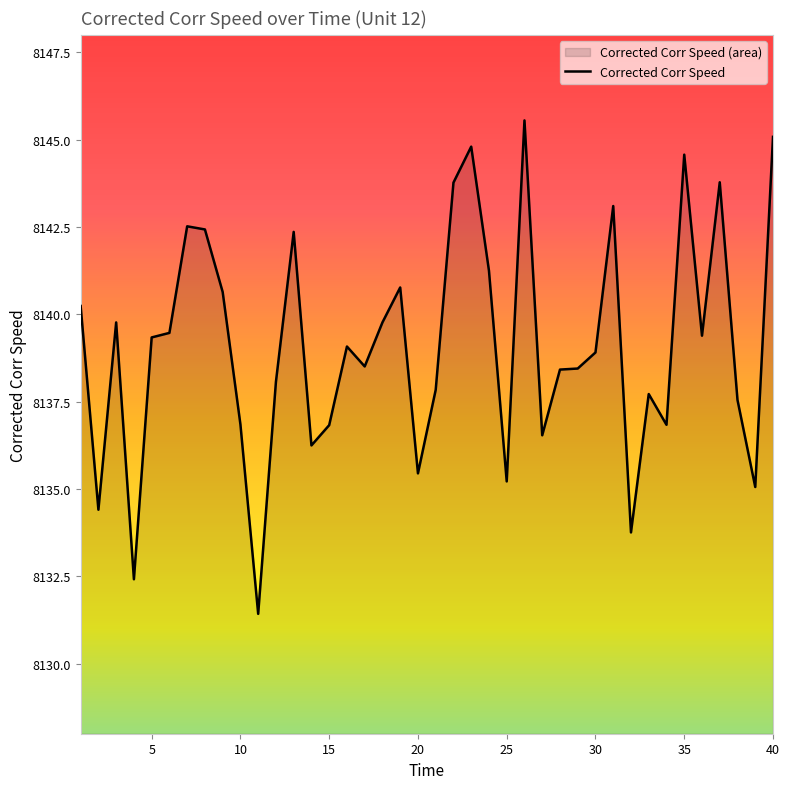

How many data points are less than 8139?

20